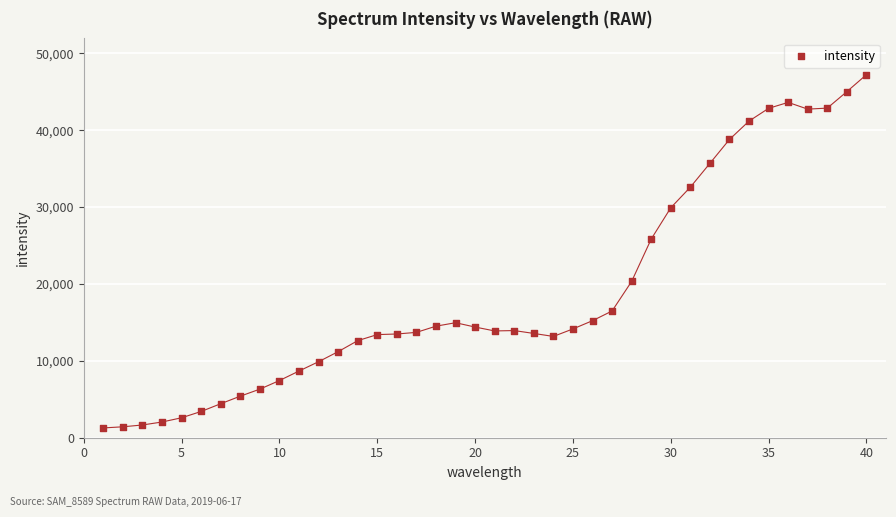

What Y value in the scatter plot is closest to 24242?

25832